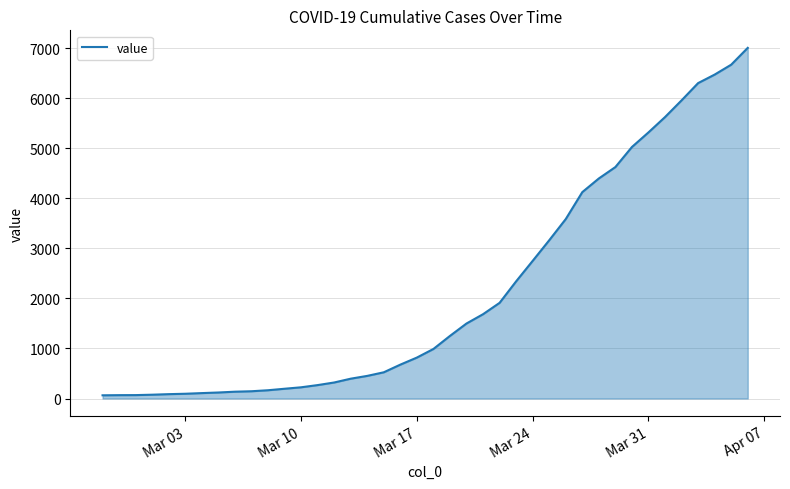

What is the difference between the maximum and minimum values?

6944